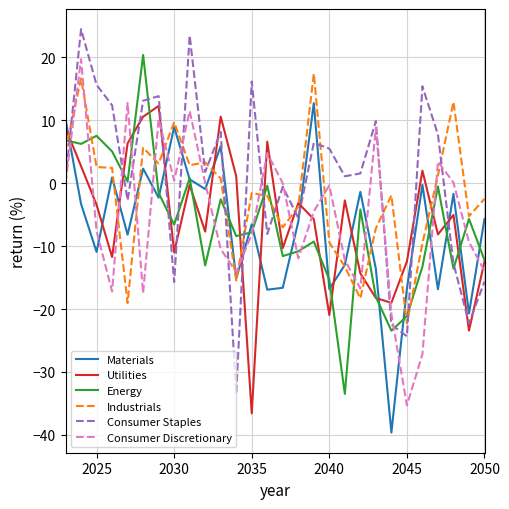

Which series has the widest spread of values?

Consumer Staples